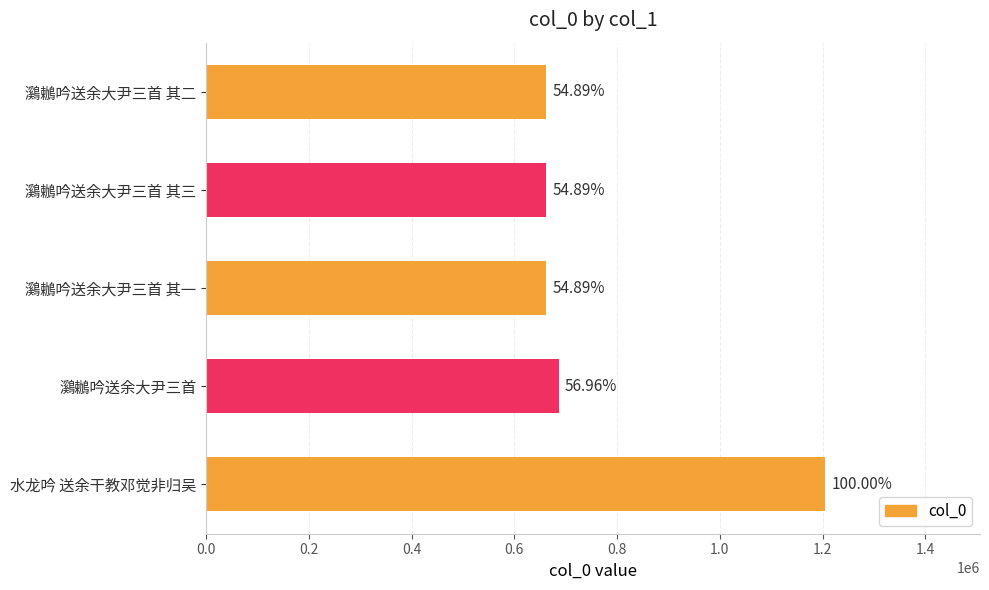

How many bars are there in total?

5